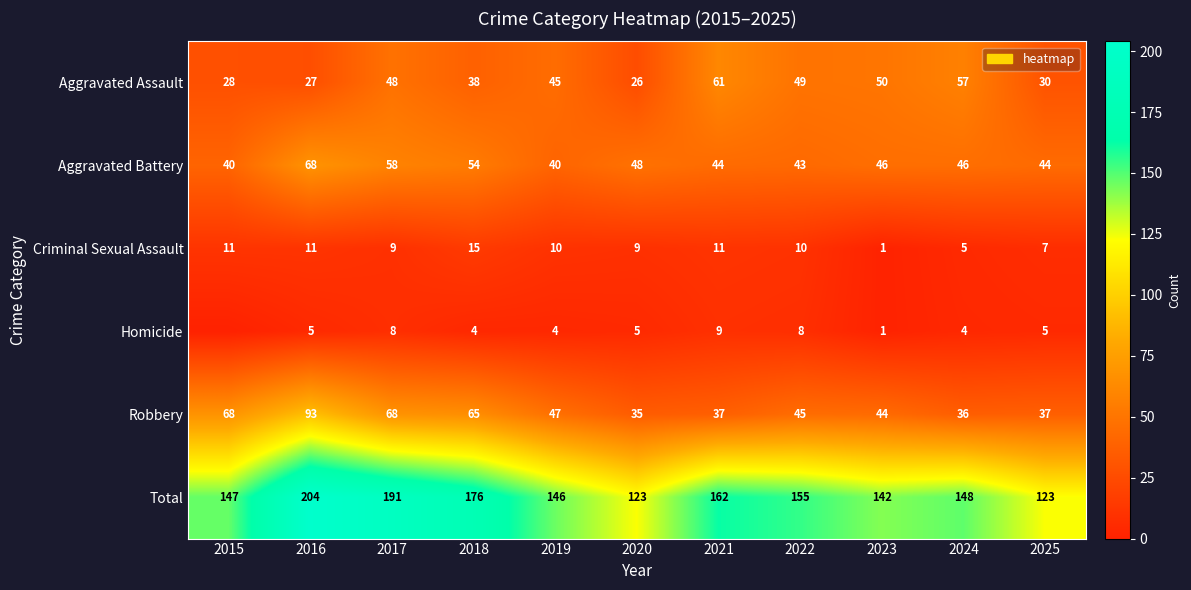

The value of Total at 2023 is 72. True or false?

False